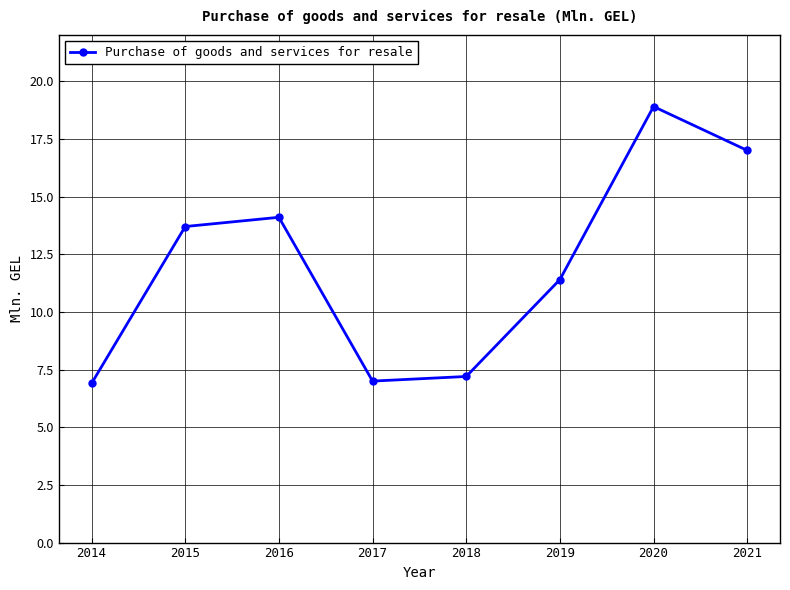

At which label does the data first exceed 13?

2015